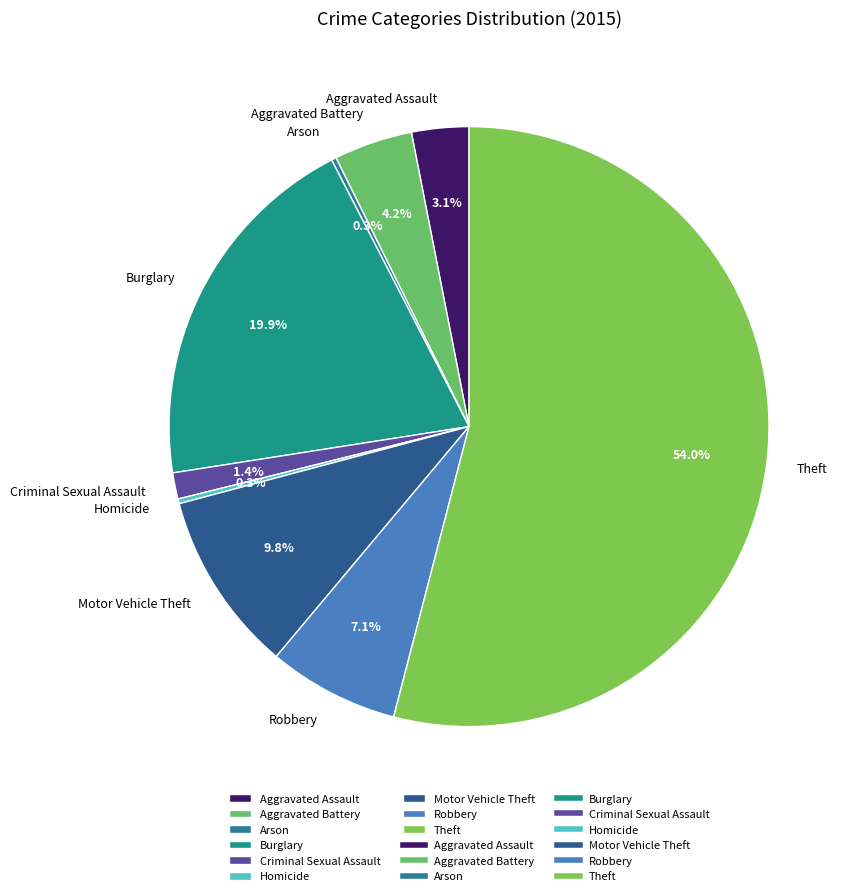

To the nearest percent, what is the combined percentage of Aggravated Battery and Aggravated Assault?

7%